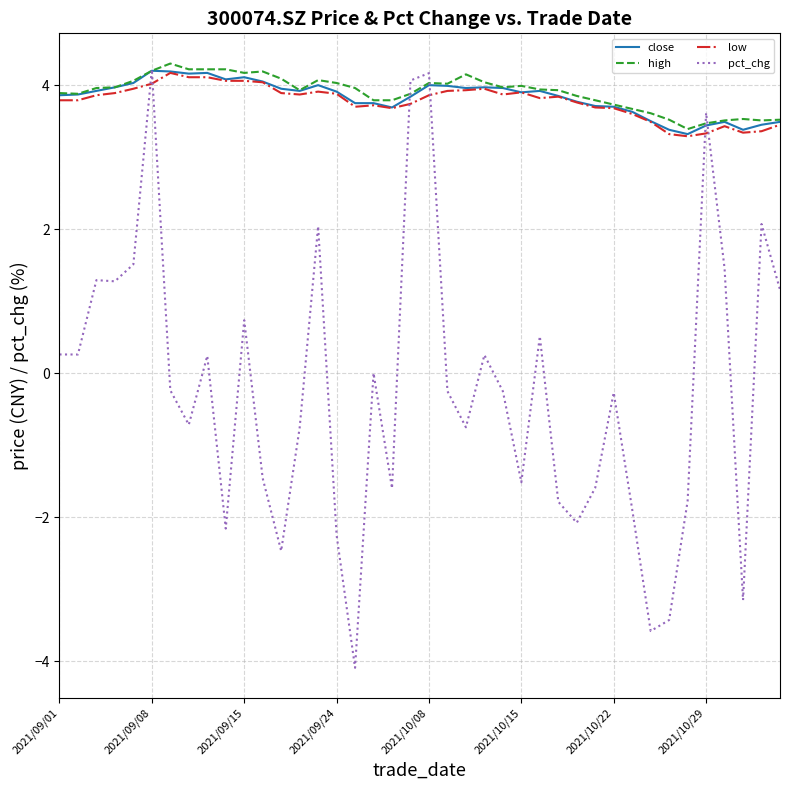

What is the maximum value for low?

4.2